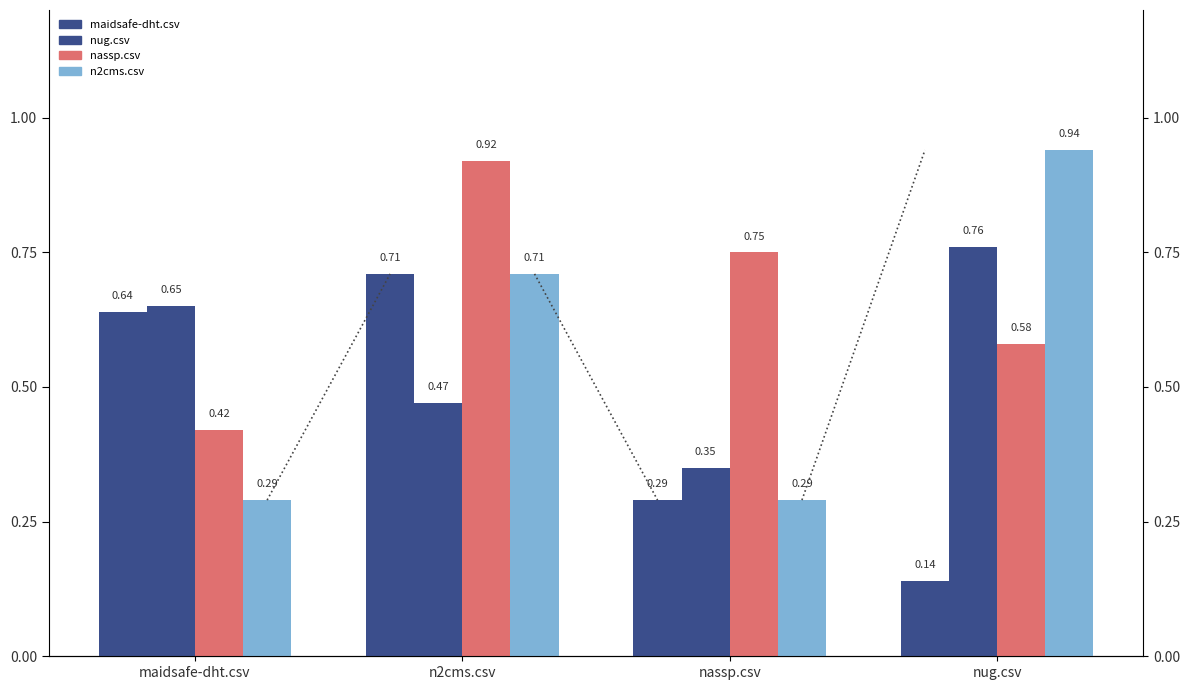

What is the smallest value displayed?

0.1